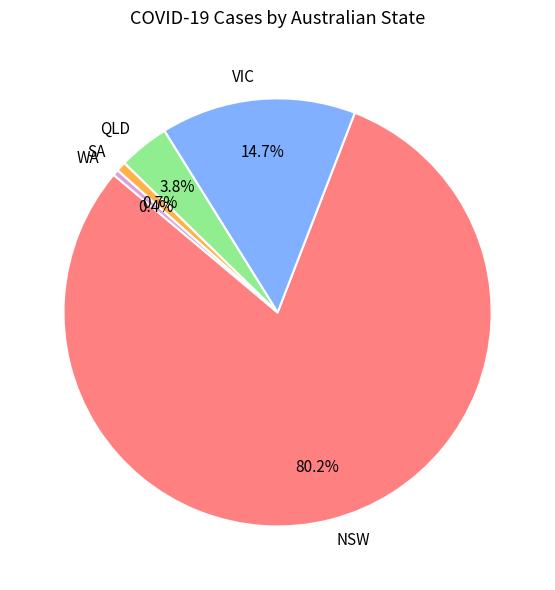

Is the sum of NSW and WA greater than half?

Yes